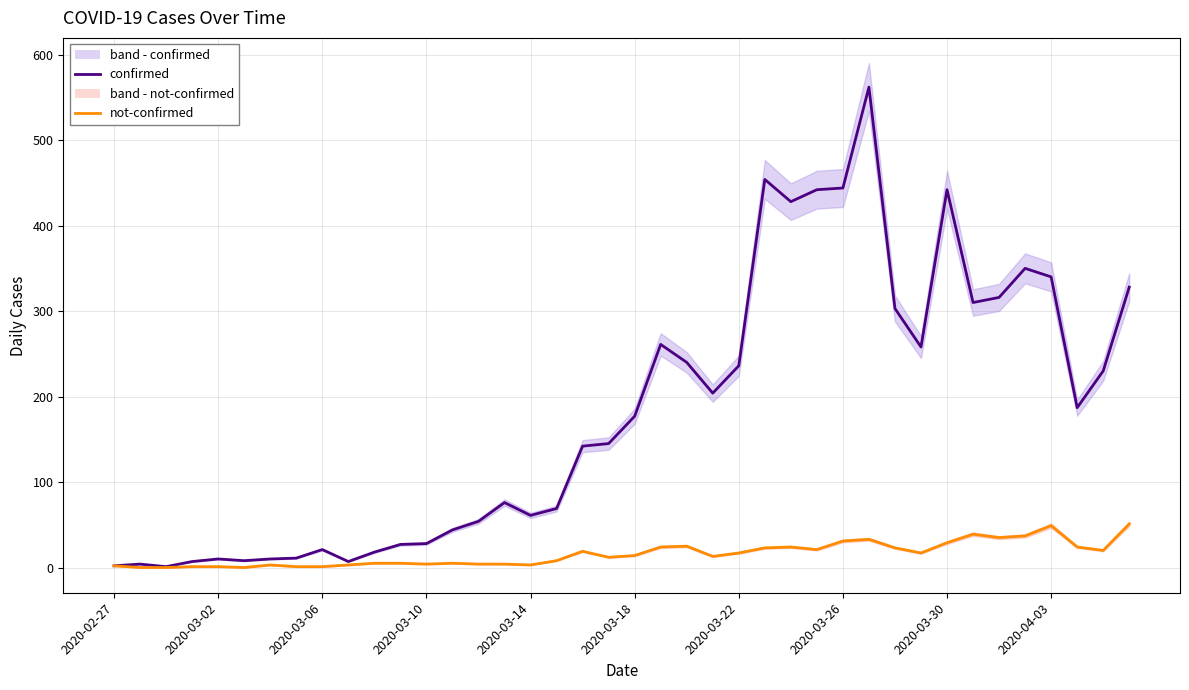

At how many categories does at least one series exceed 554?

1